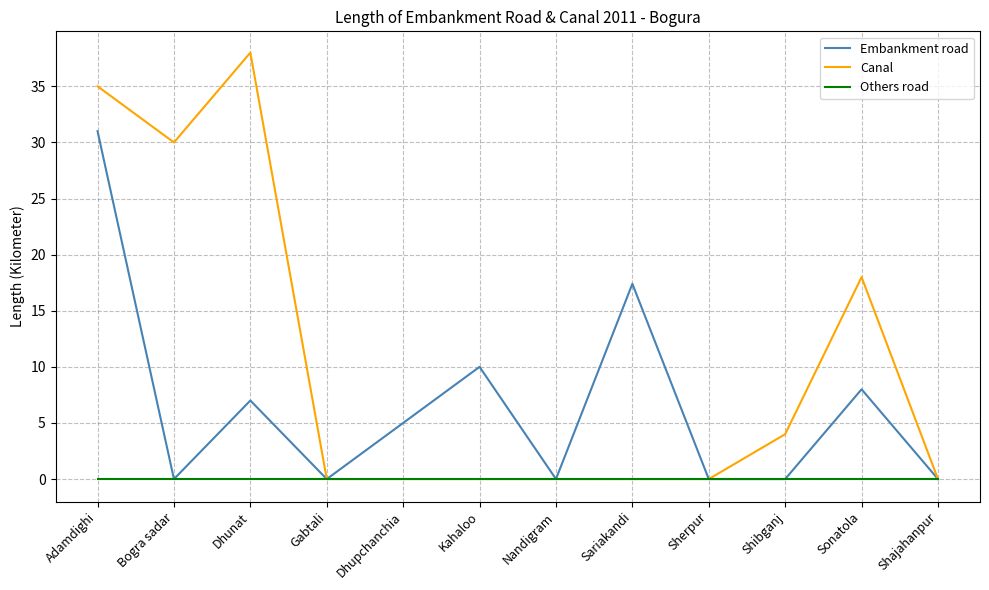

Does the chart have visible grid lines?

Yes